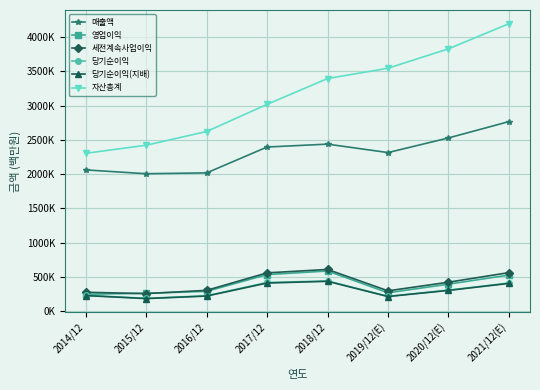

At how many categories does at least one series exceed 2746124?

5